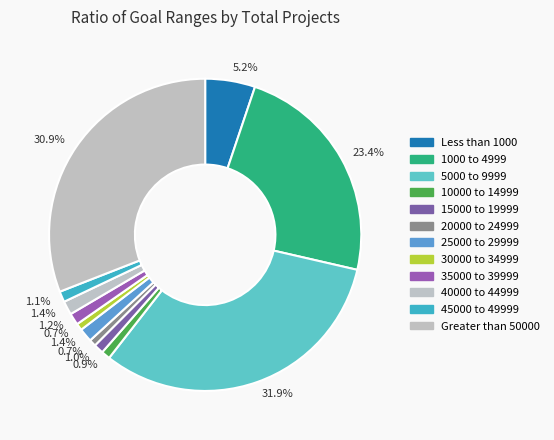

Does 30000 to 34999 represent more than half of the total?

No